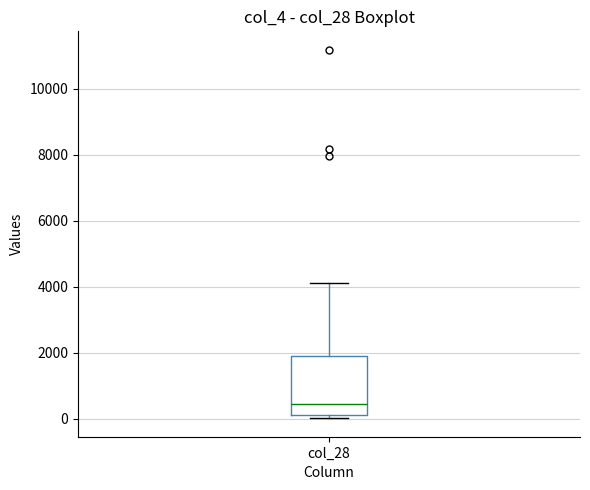

Where does the upper whisker of the box for col_28 end on the y-axis? The values are not printed on the chart, so give them approximately, as read against the axis.

4200